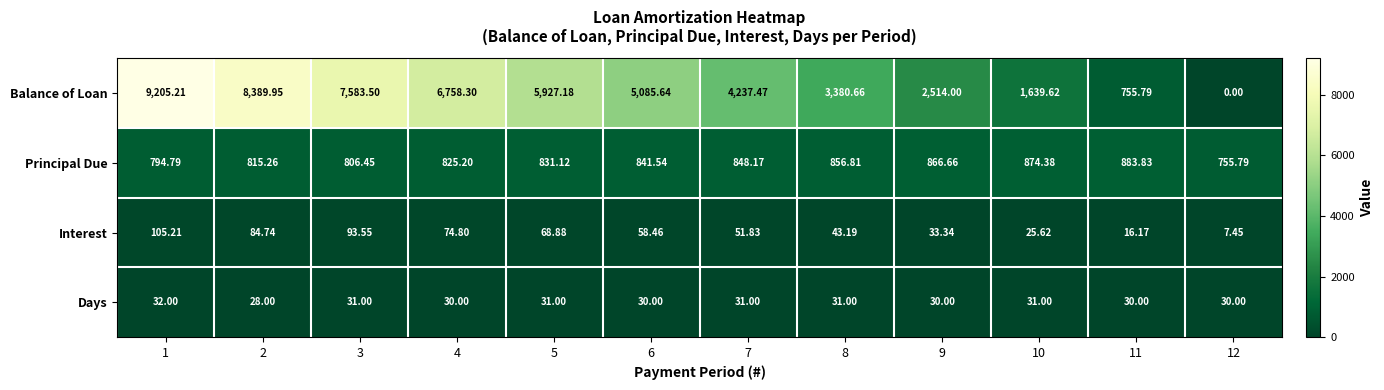

Which series has the widest spread of values?

Balance of Loan